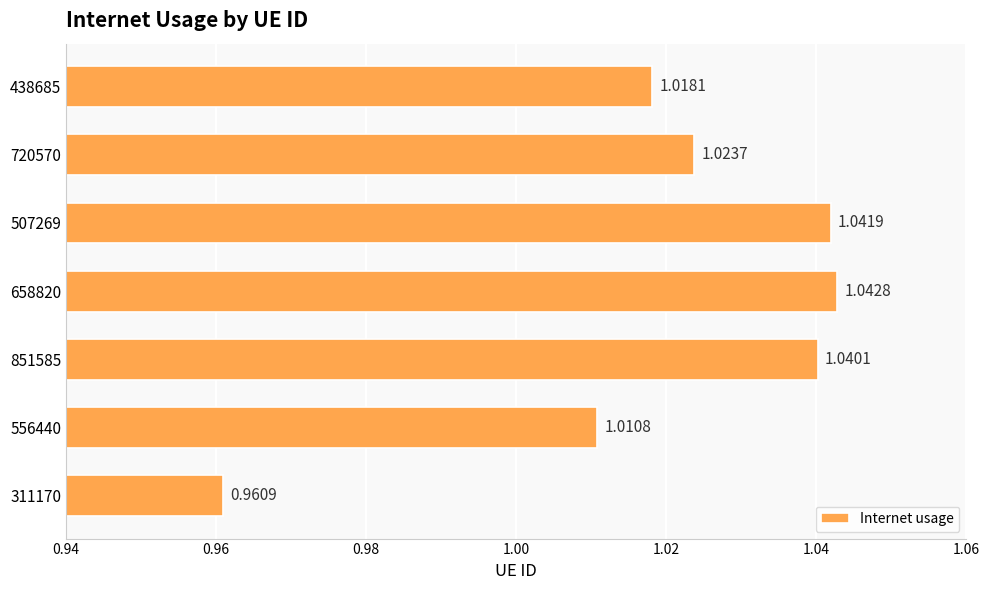

Rank the categories by value from lowest to highest.

311170, 556440, 438685, 720570, 851585, 507269, 658820